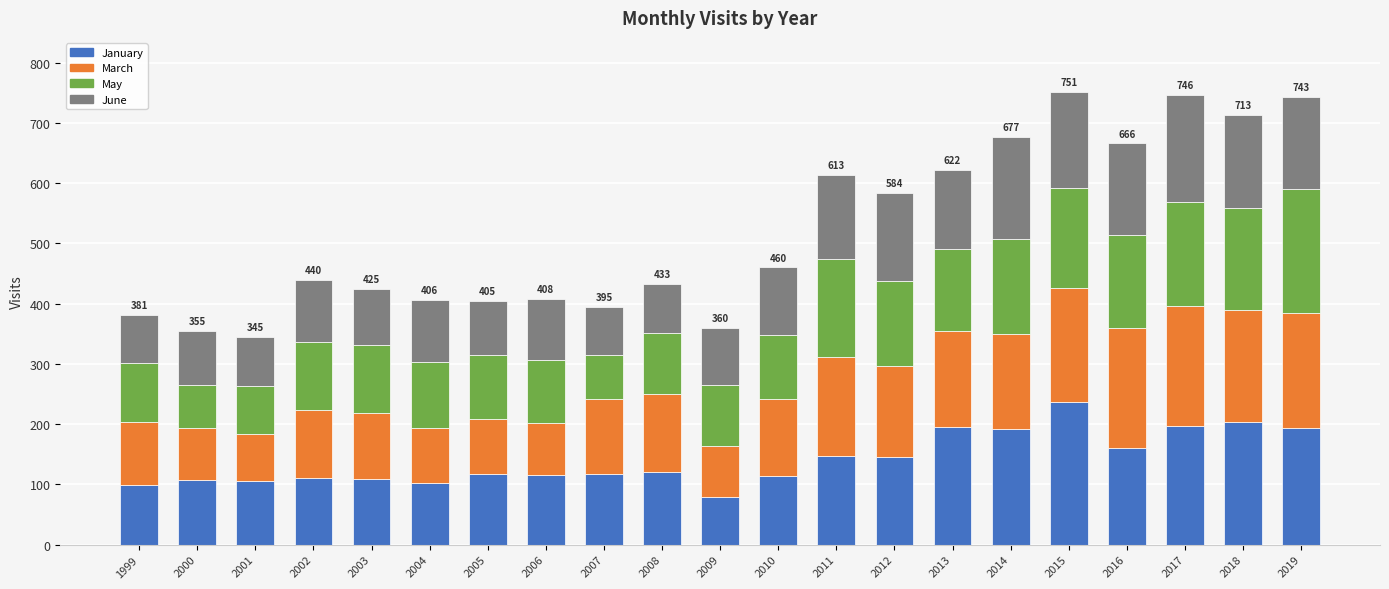

What is the highest value of the January series?

237